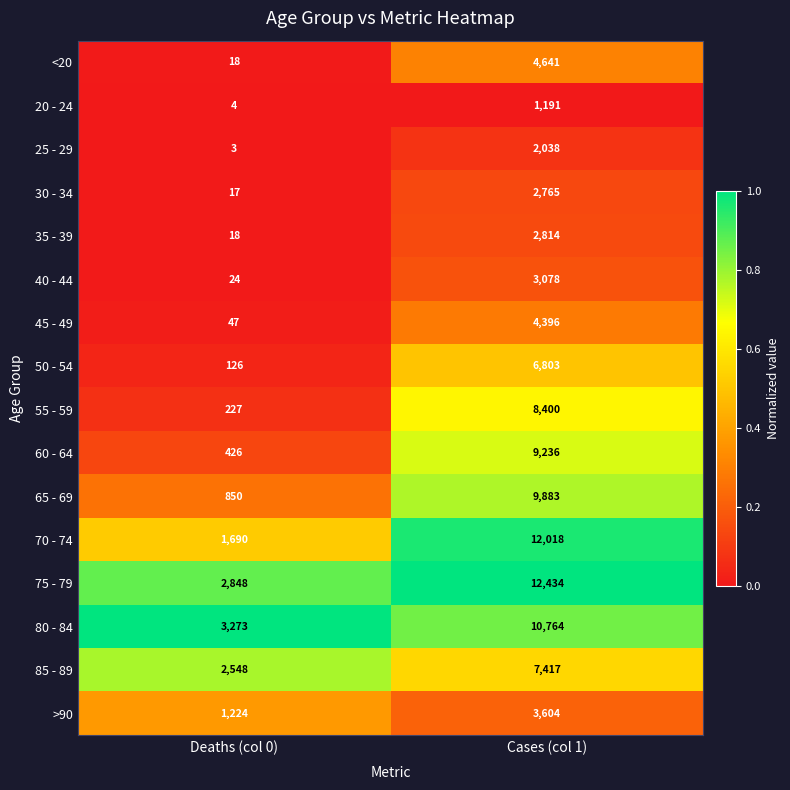

What is the lowest value of the 35 - 39 series?

18